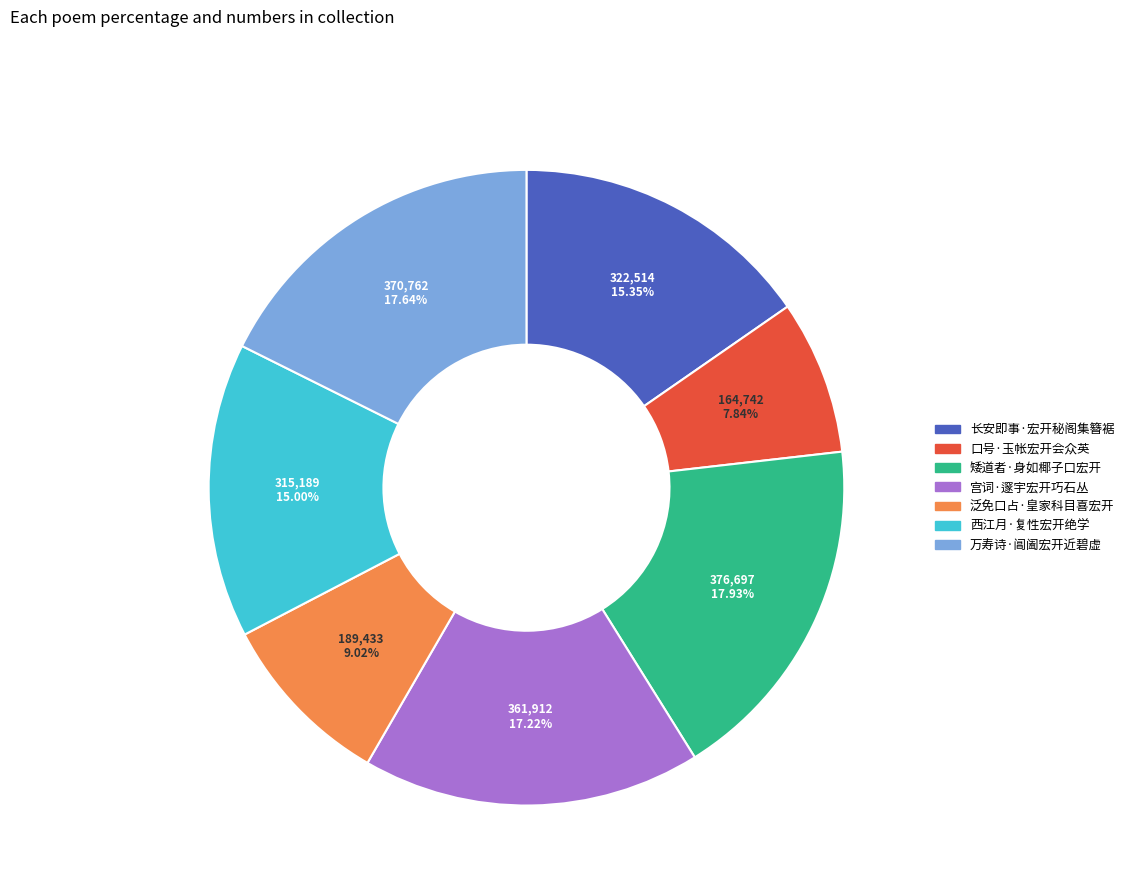

To the nearest percent, what portion does 矮道者·身如椰子口宏开 represent?

18%